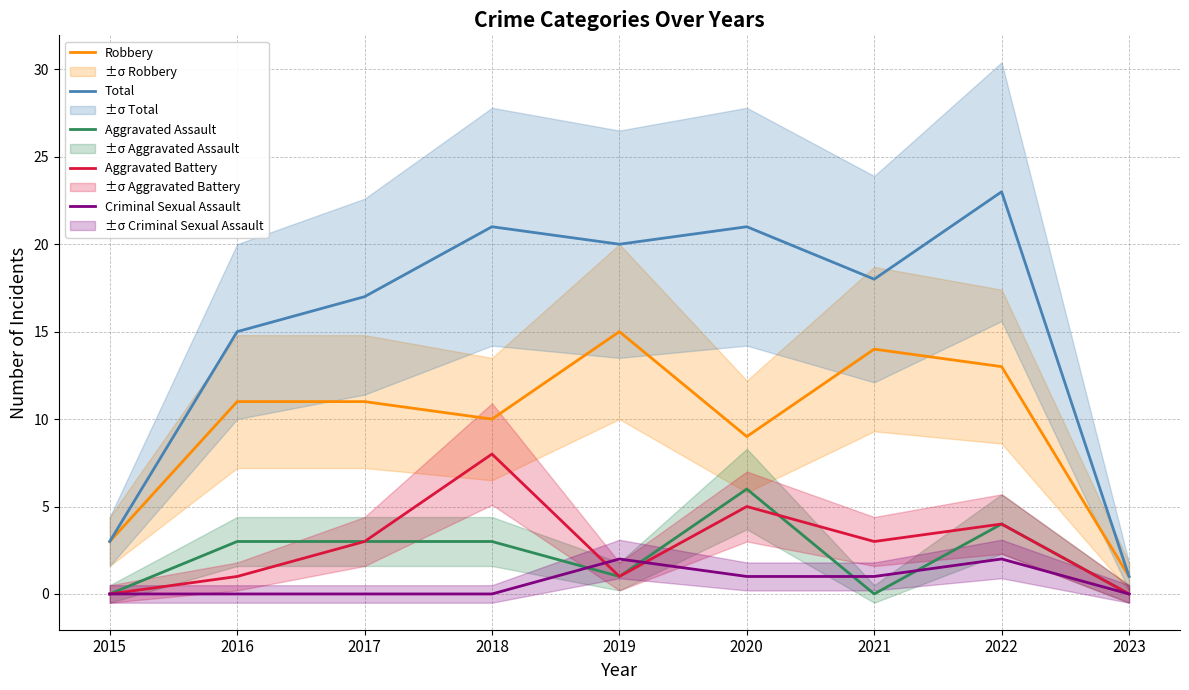

Reading right to left, extract all data points from this chart.

Robbery: 1	13	14	9	15	10	11	11	3
Total: 1	23	18	21	20	21	17	15	3
Aggravated Assault: 0	4	0	6	1	3	3	3	0
Aggravated Battery: 0	4	3	5	1	8	3	1	0
Criminal Sexual Assault: 0	2	1	1	2	0	0	0	0